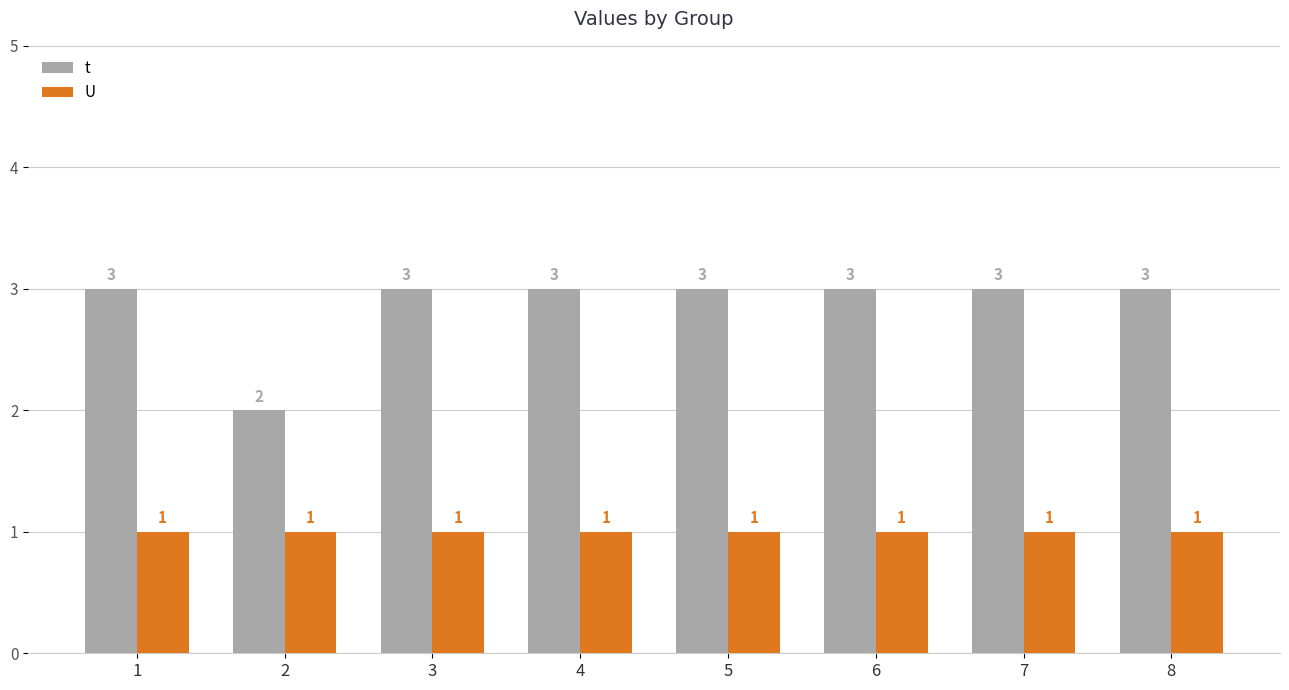

What is the maximum value for t?

3